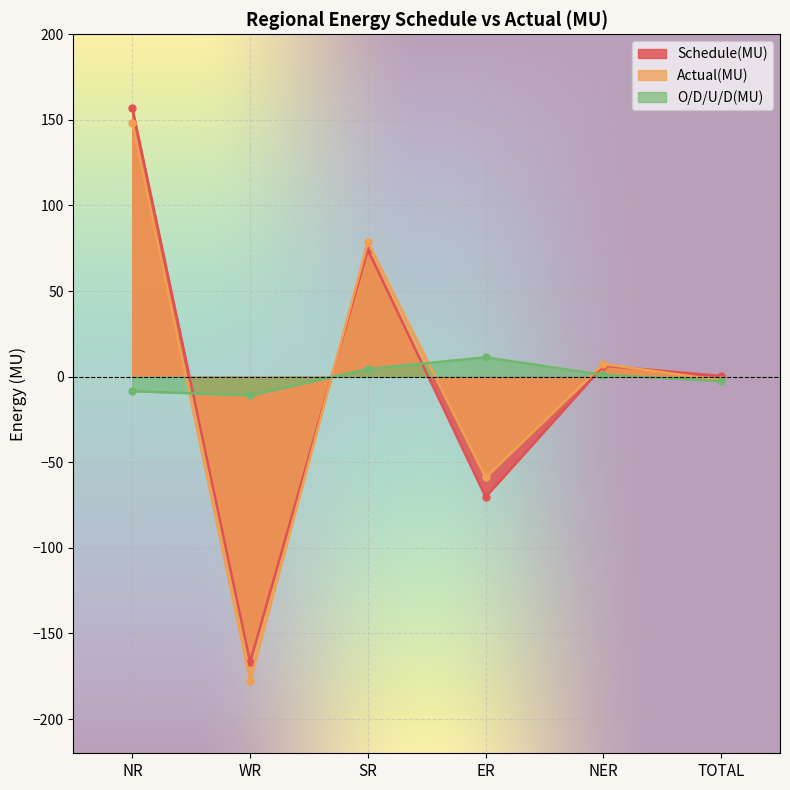

How many values in Schedule(MU) are above zero?

4